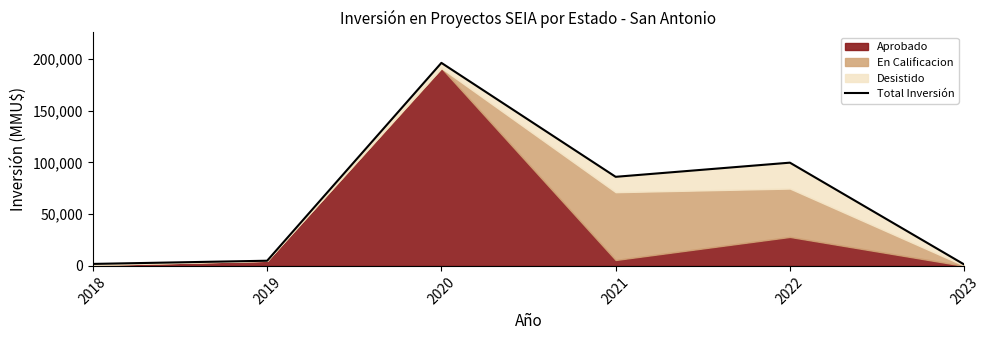

What is the value of the 5th point from the left?

99736